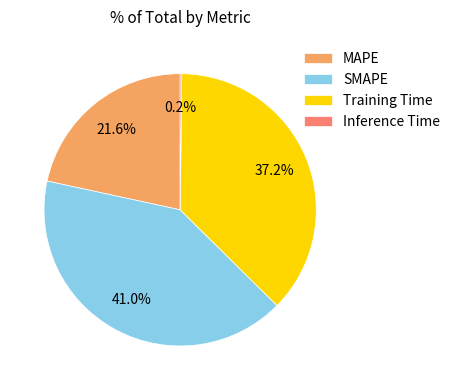

Is it true that Training Time is 37% of the pie?

True